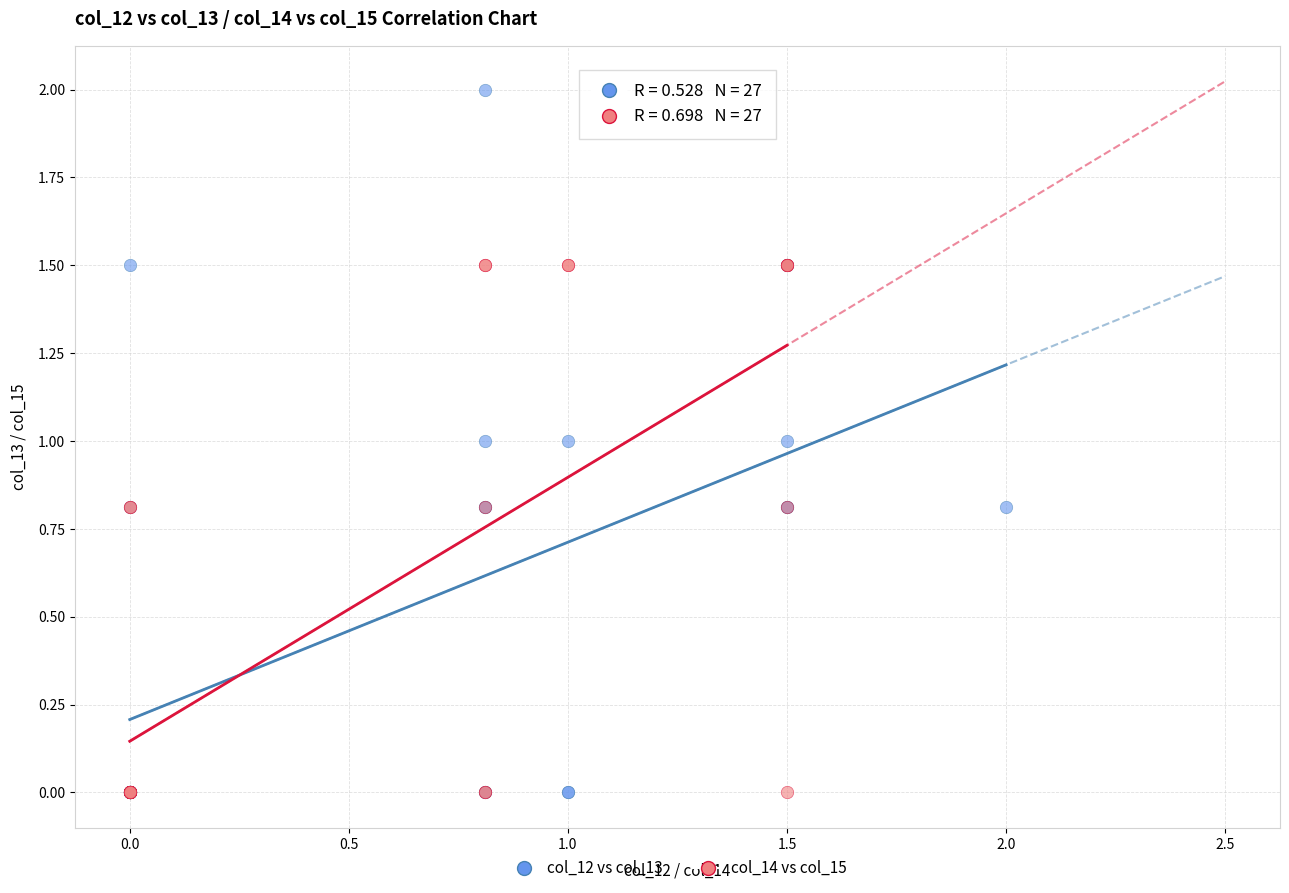

Which series has the widest spread of Y values?

col_12 vs col_13